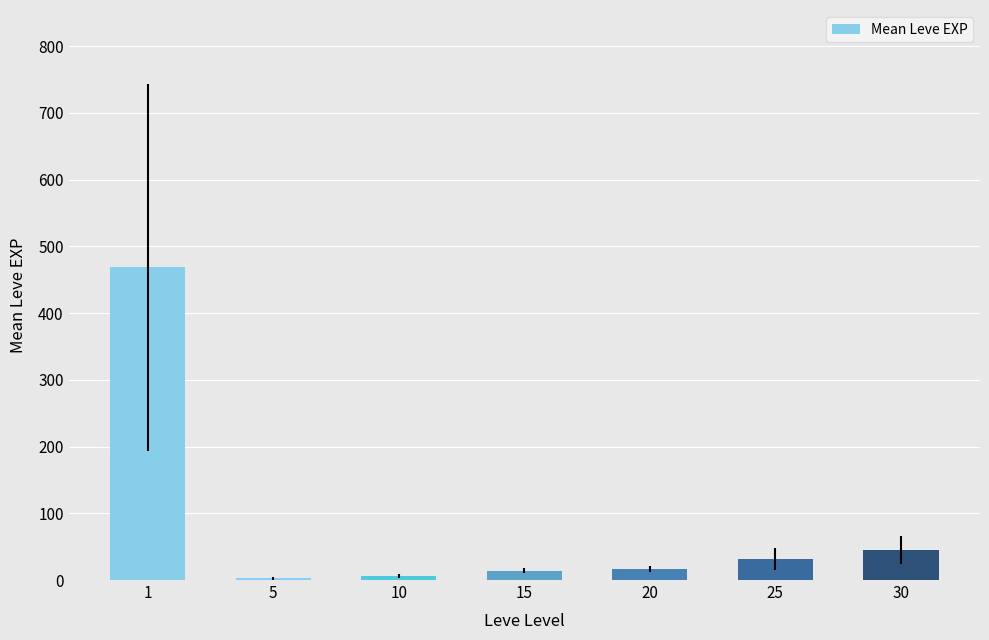

What is the maximum value shown in the chart?

468.5